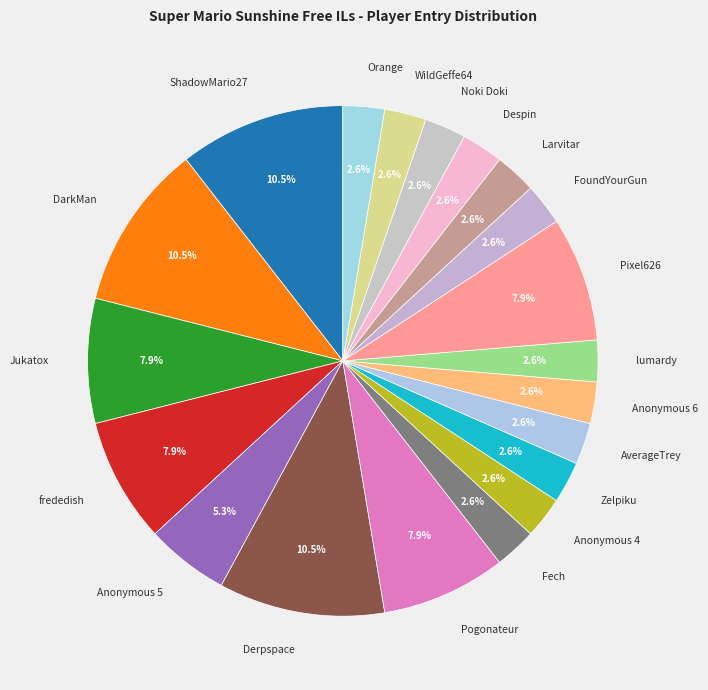

What portion of the pie excludes Anonymous 4?

97.4%